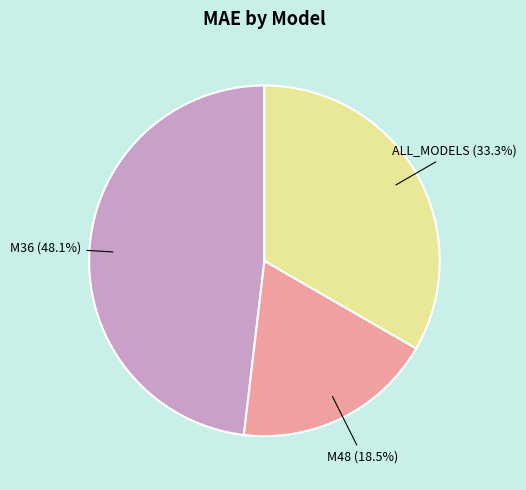

Is there a majority slice in this chart?

No